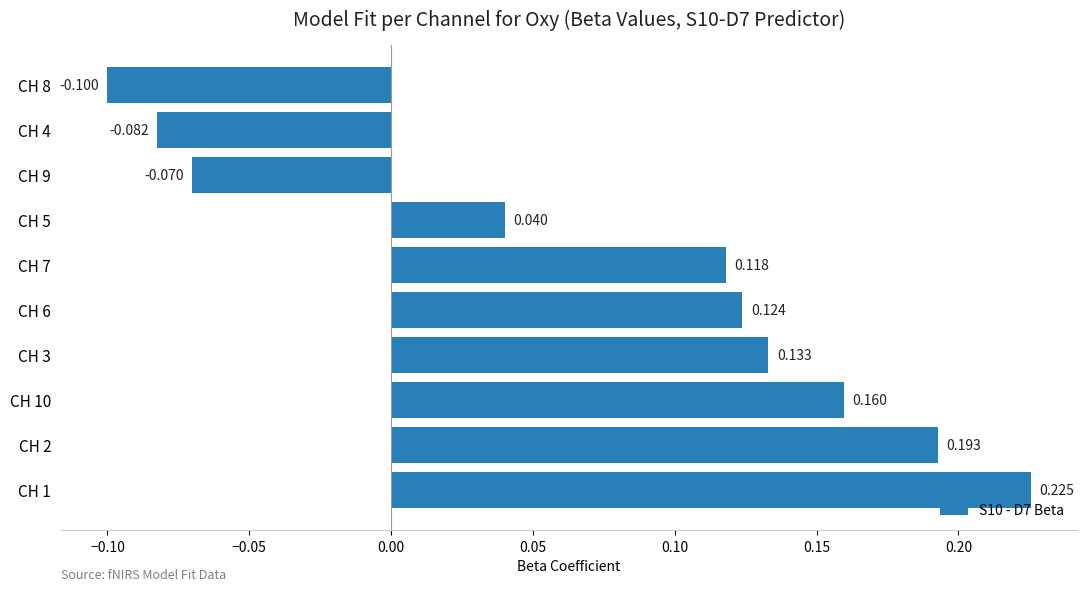

How many data points are less than 0?

3